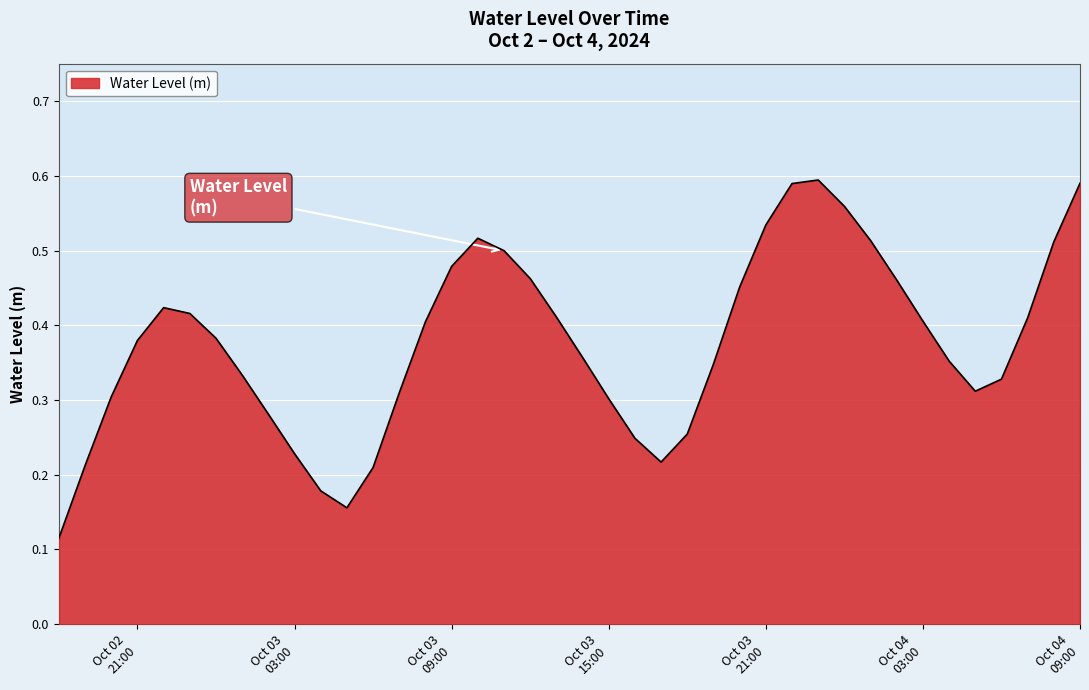

Reading right to left, list all the values displayed in this chart.

0.6	0.5	0.4	0.3	0.3	0.4	0.4	0.5	0.5	0.6	0.6	0.6	0.5	0.5	0.3	0.3	0.2	0.2	0.3	0.4	0.4	0.5	0.5	0.5	0.5	0.4	0.3	0.2	0.2	0.2	0.2	0.3	0.3	0.4	0.4	0.4	0.4	0.3	0.2	0.1